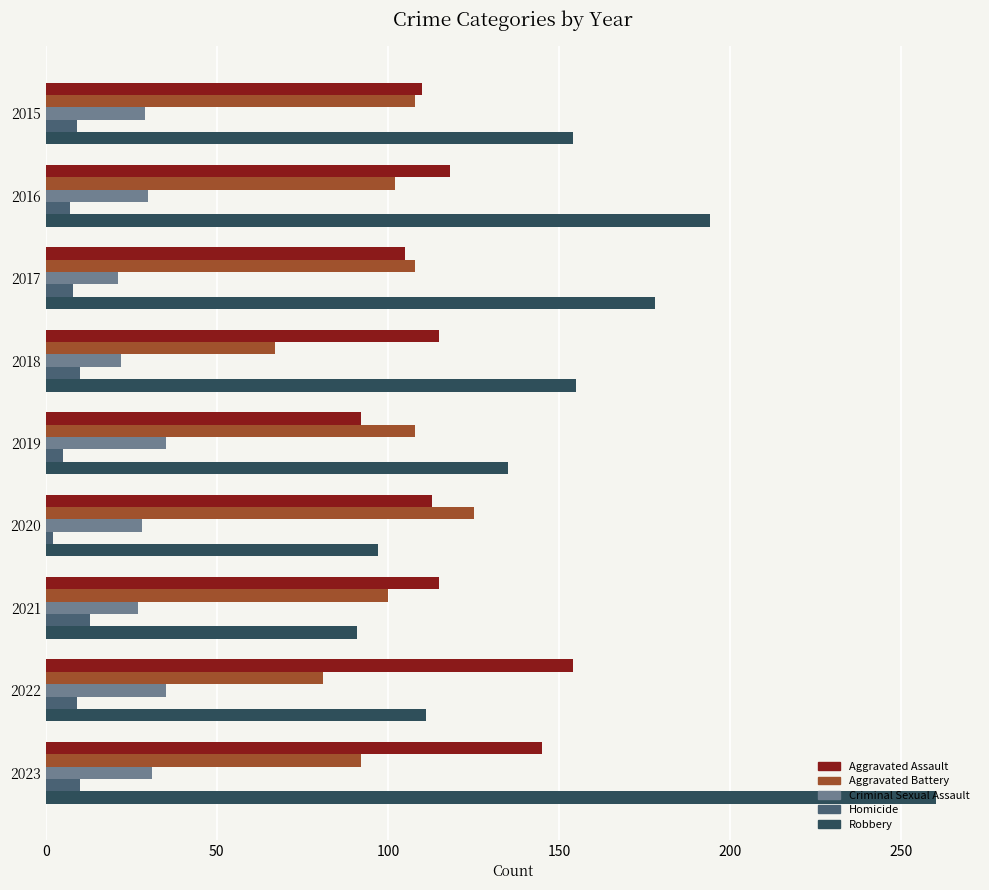

Which series has the largest range (max minus min)?

Robbery